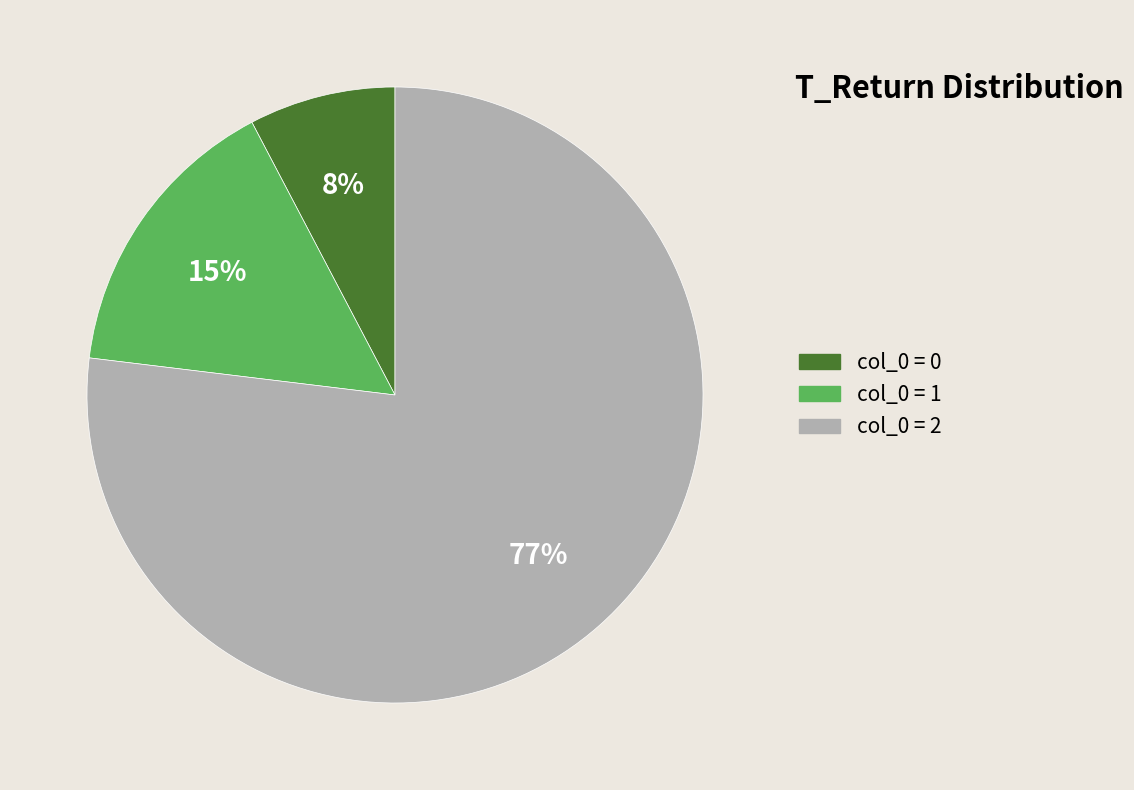

Is there any slice that represents more than half of the pie?

Yes